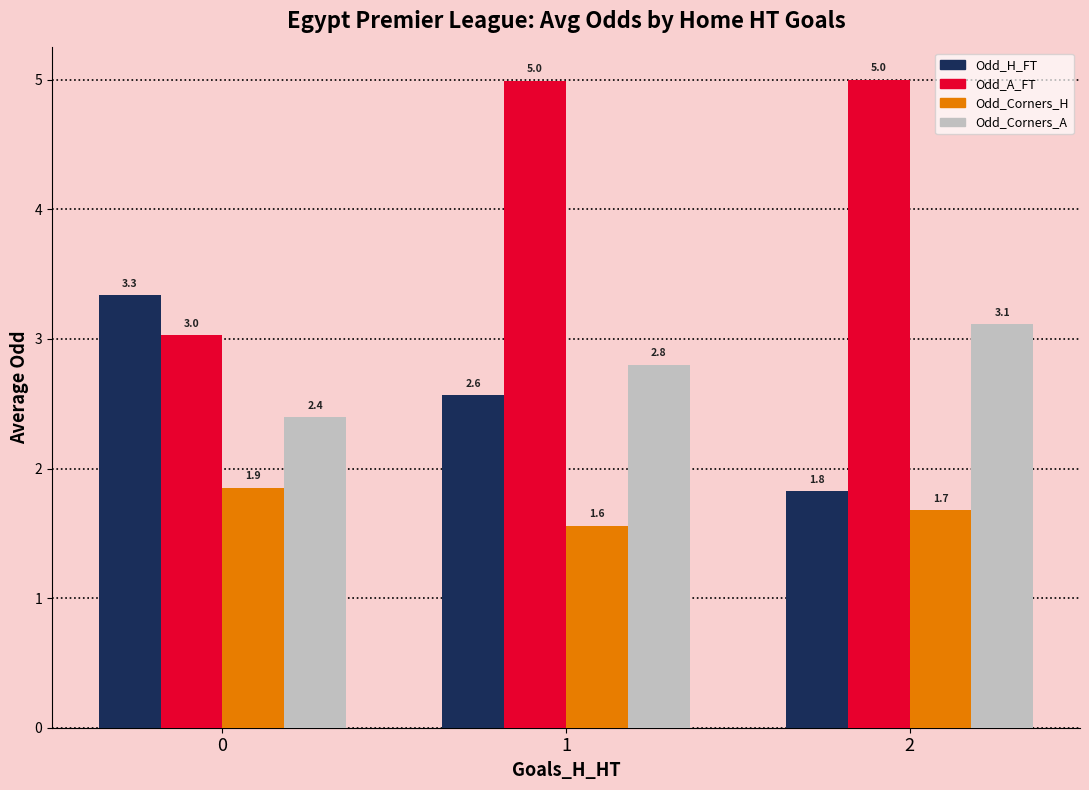

The value of Odd_A_FT at 2 is 1.8. True or false?

False